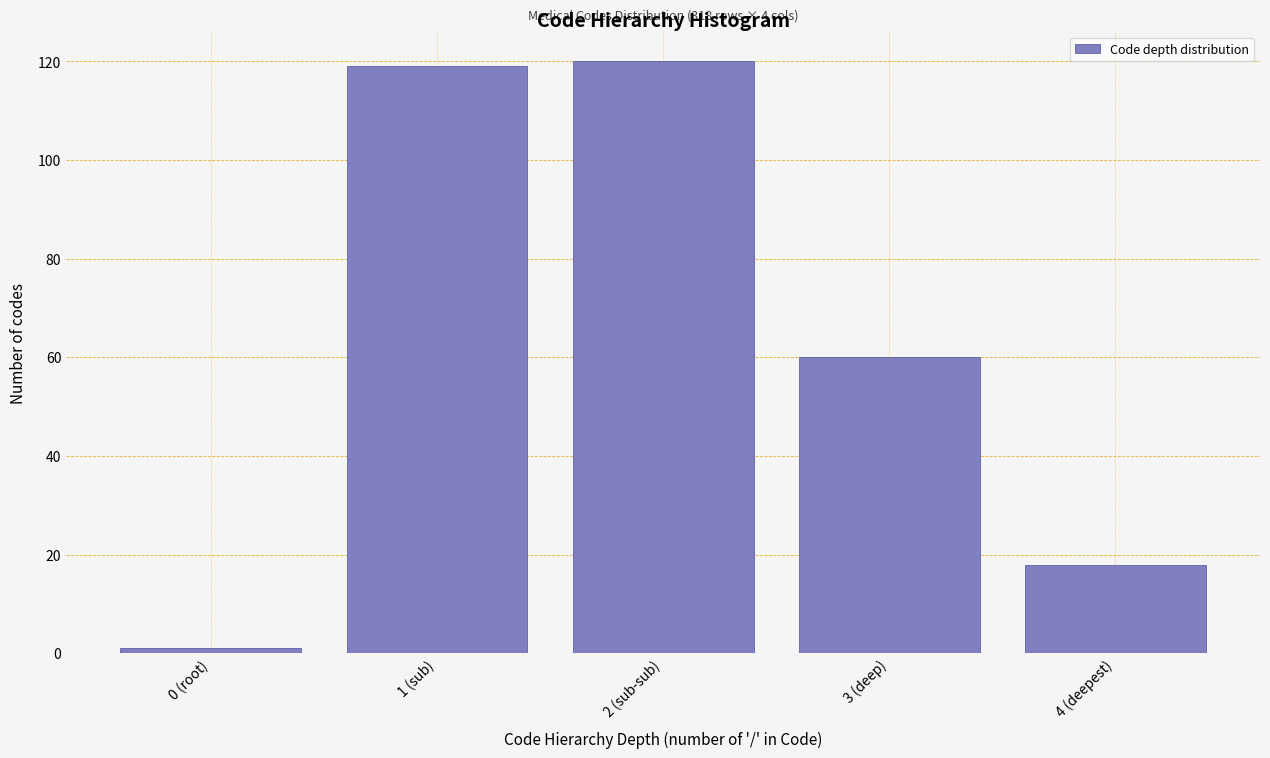

Reading left to right, list all the values displayed in this chart.

1	119	120	60	18